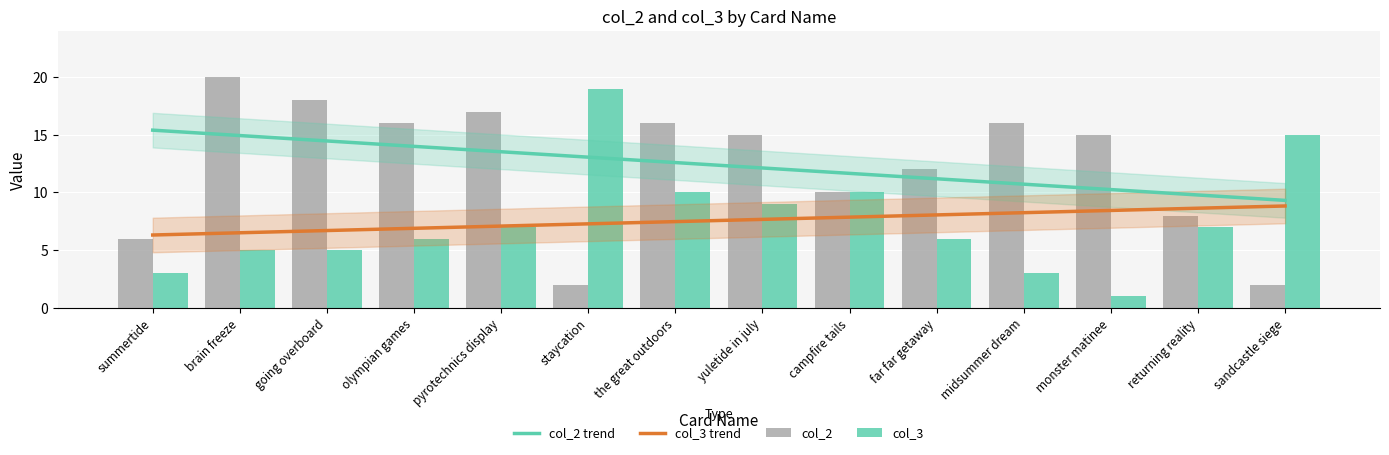

How many distinct data groups are displayed?

2